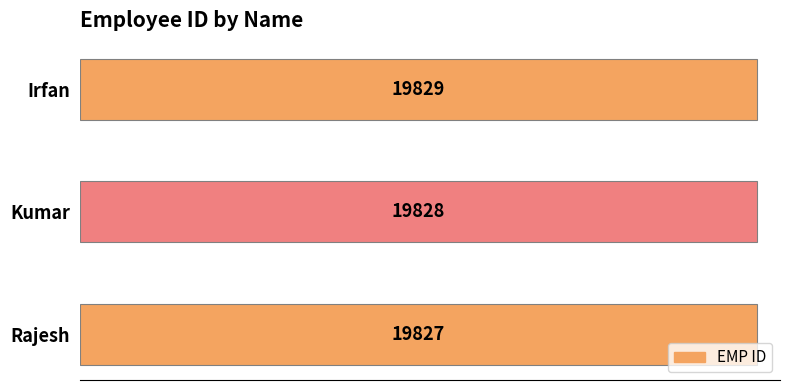

Reading bottom to top, transcribe all the data shown in this chart.

Rajesh=19827	Kumar=19828	Irfan=19829